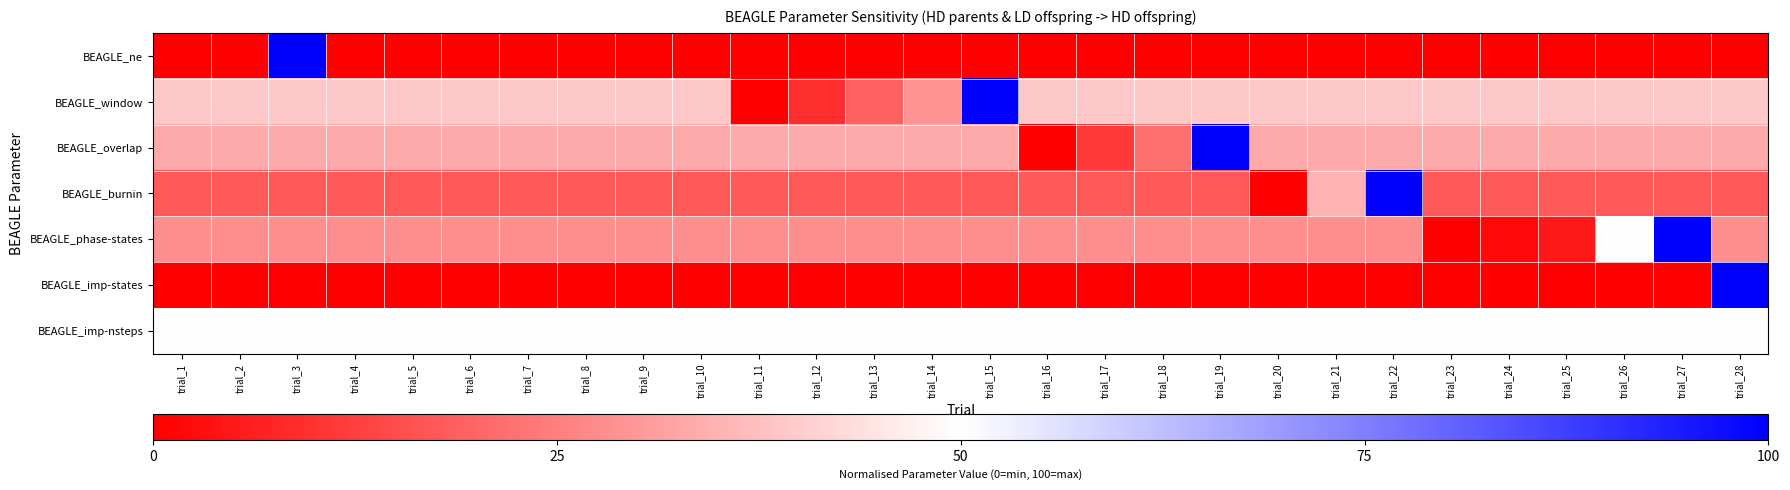

Which series has the widest spread of values?

BEAGLE_ne